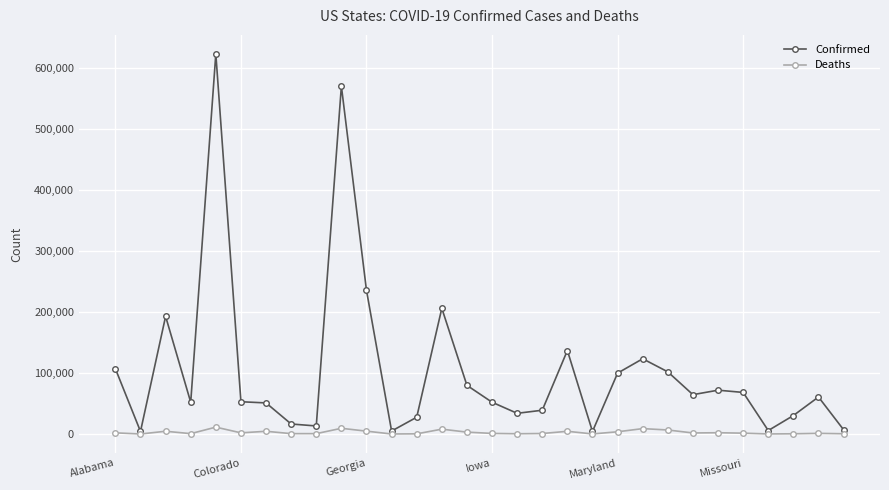

True or false: Confirmed has more than 1 points higher than both neighbors.

True